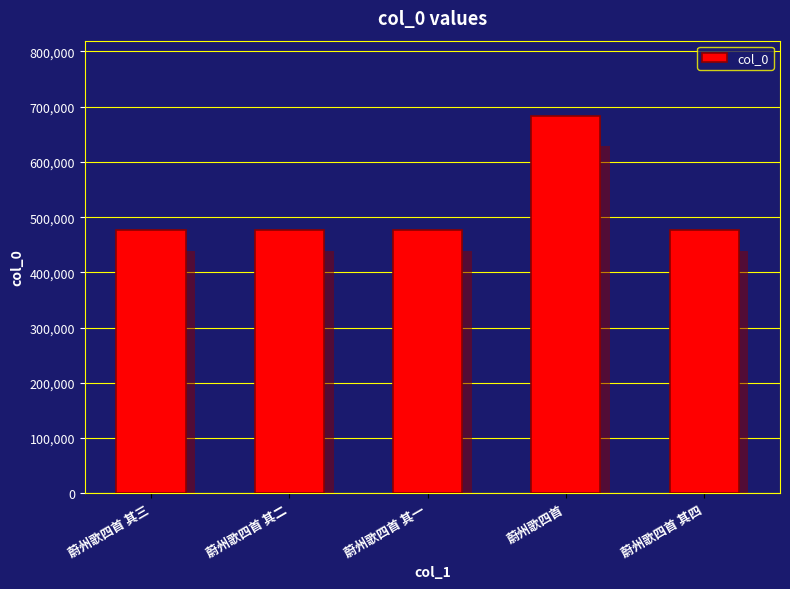

What is the sum of all values?

2586612